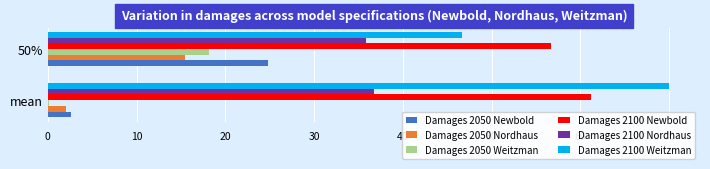

What is the sum of all Damages 2050 Weitzman values?

18.4